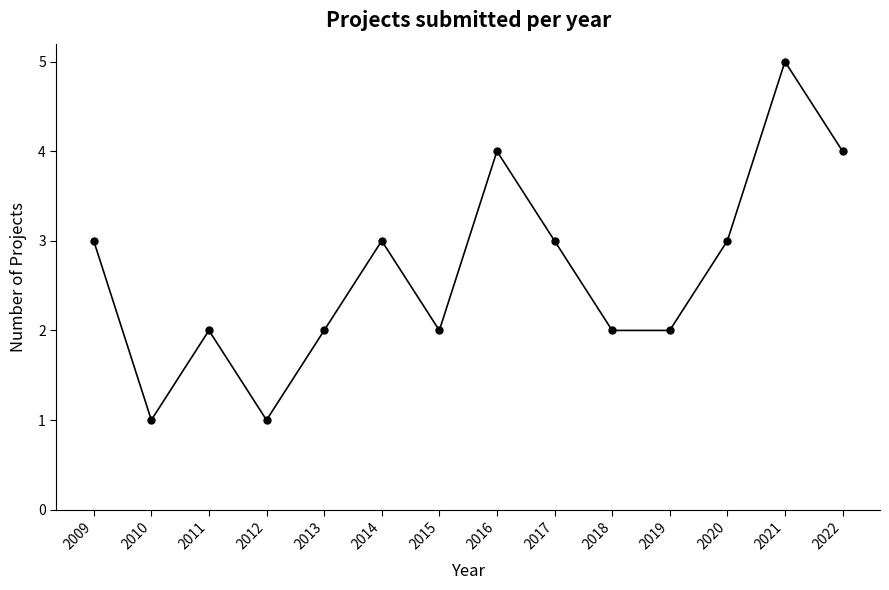

Which has a higher value, 2022 or 2020?

2022